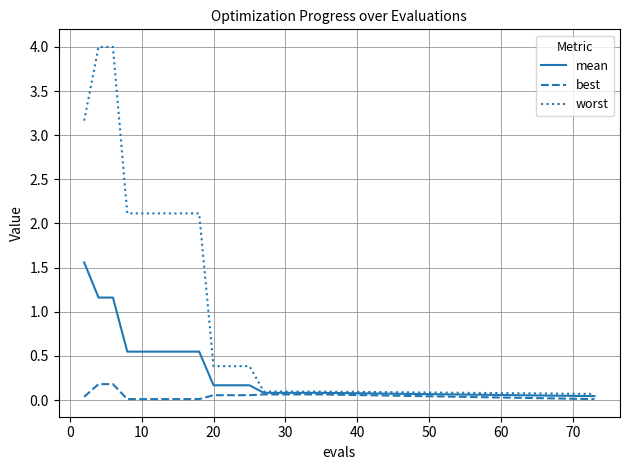

Which series has the largest total across all categories?

worst